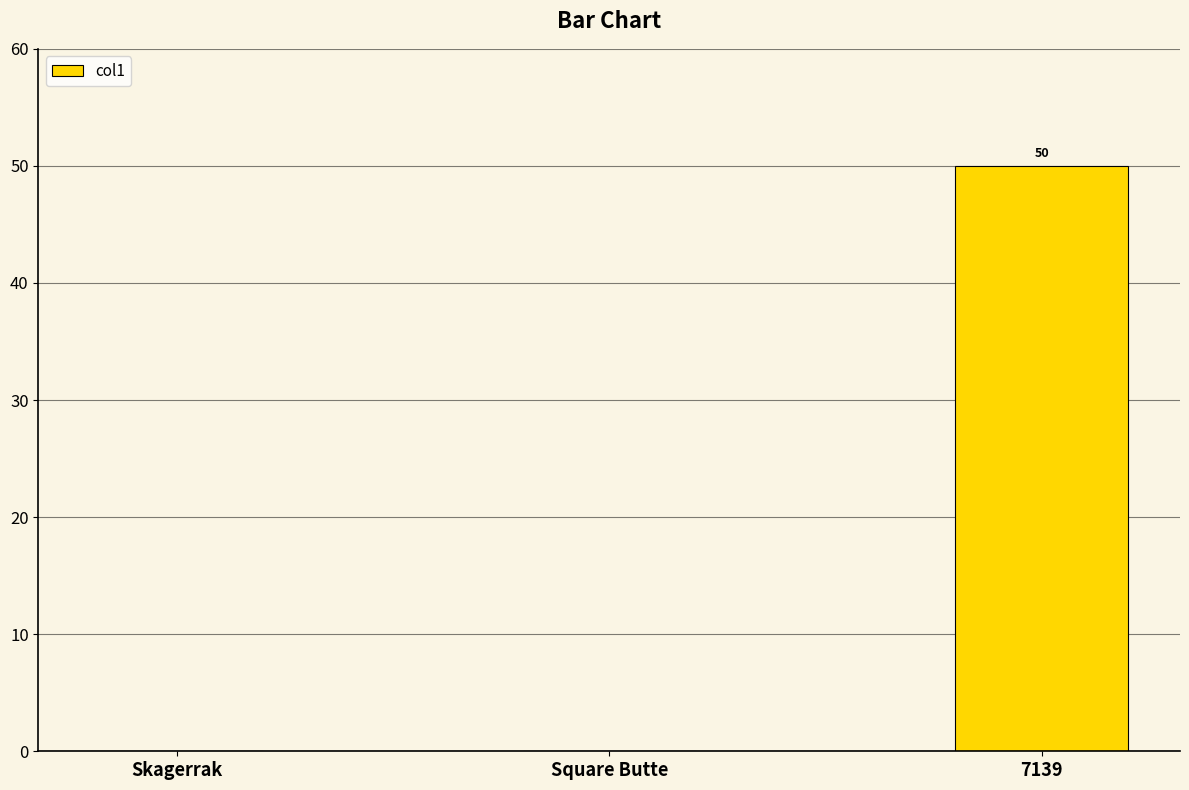

Which label corresponds to the largest value in the chart?

7139